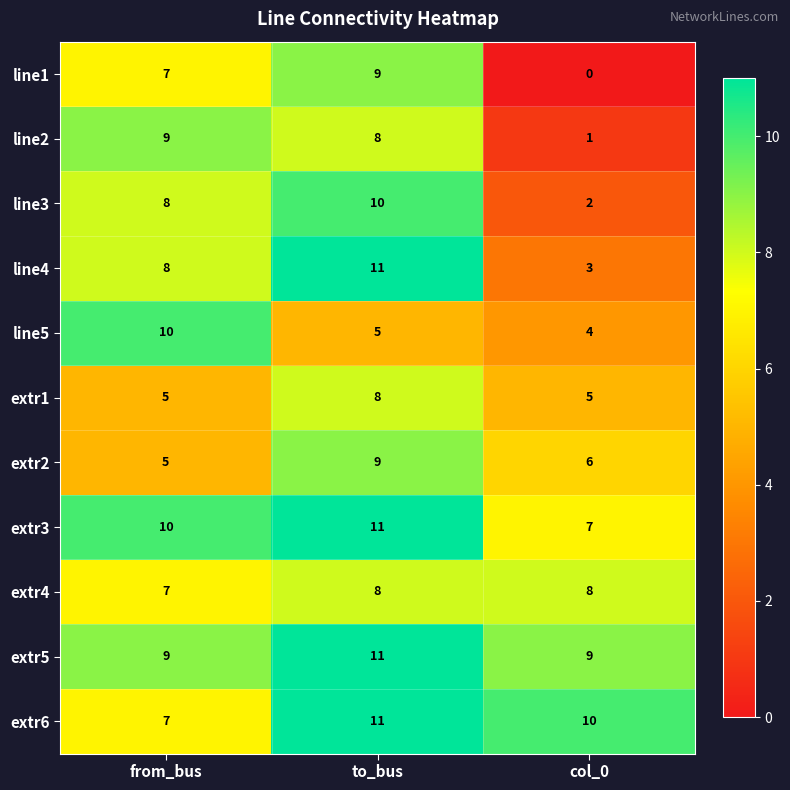

Which series has the widest spread of values?

line1